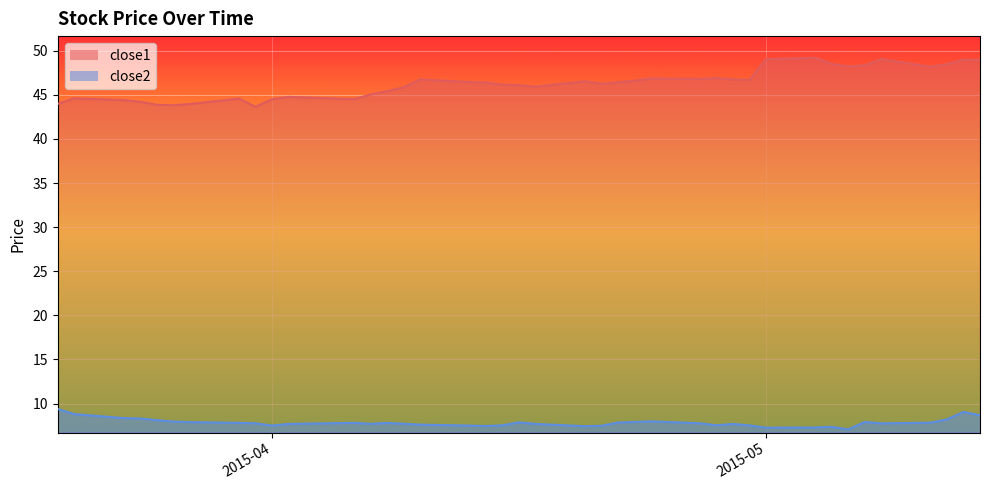

Is it true that close2 equals 9.1 at 2015-05-13?

True